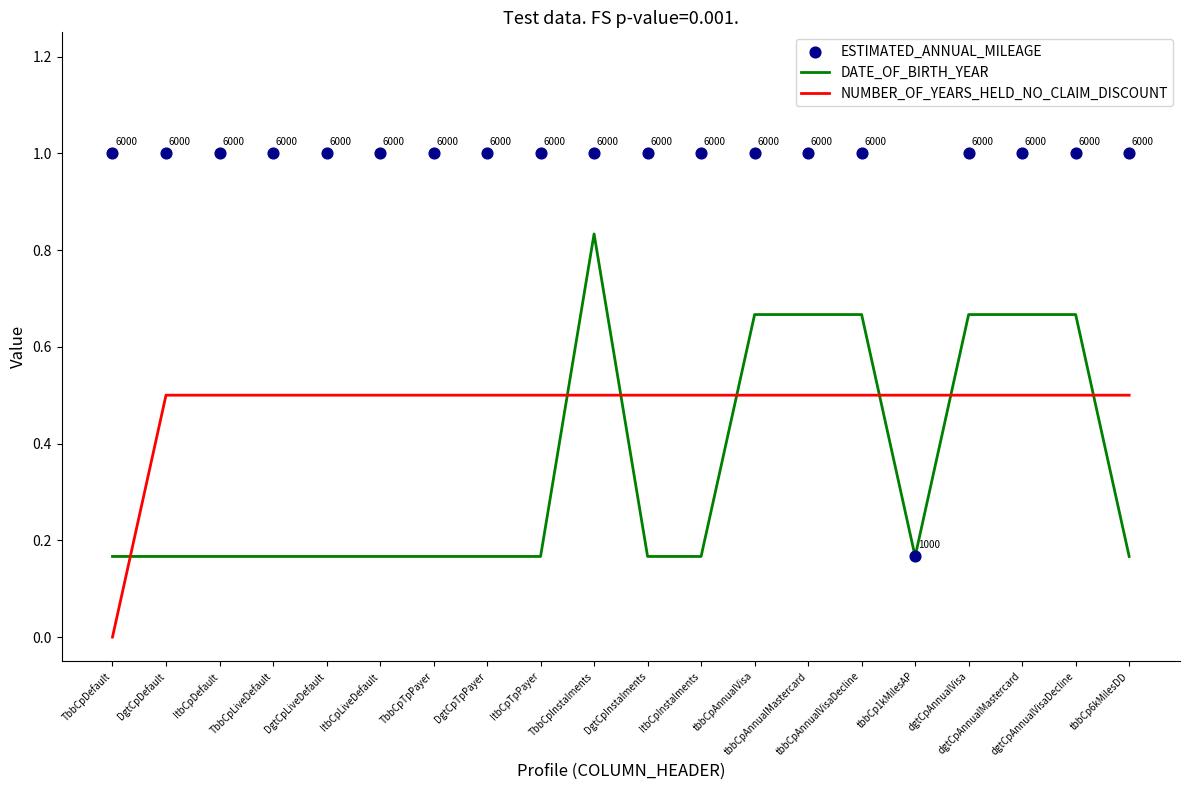

Which series reaches the maximum Y coordinate?

ESTIMATED_ANNUAL_MILEAGE